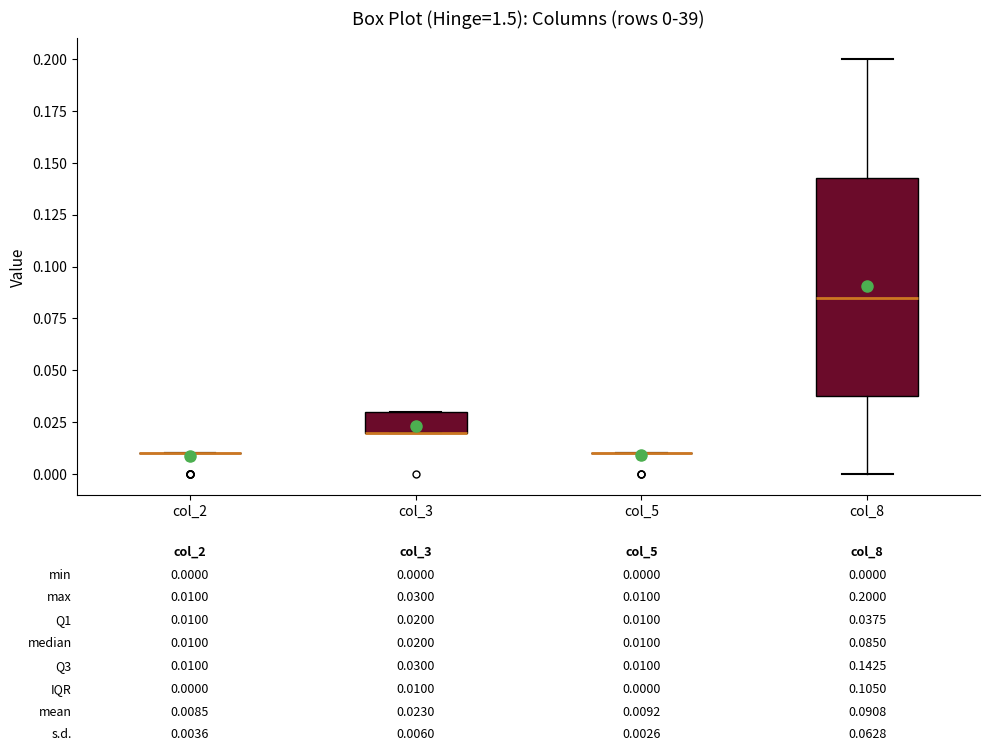

Comparing the boxes themselves (not the whiskers), which one is the tallest?

col_8